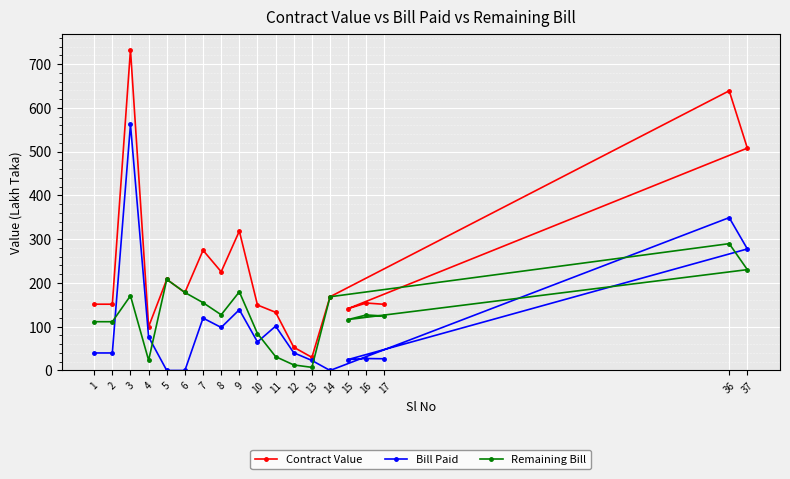

What position from the left is 3?

3